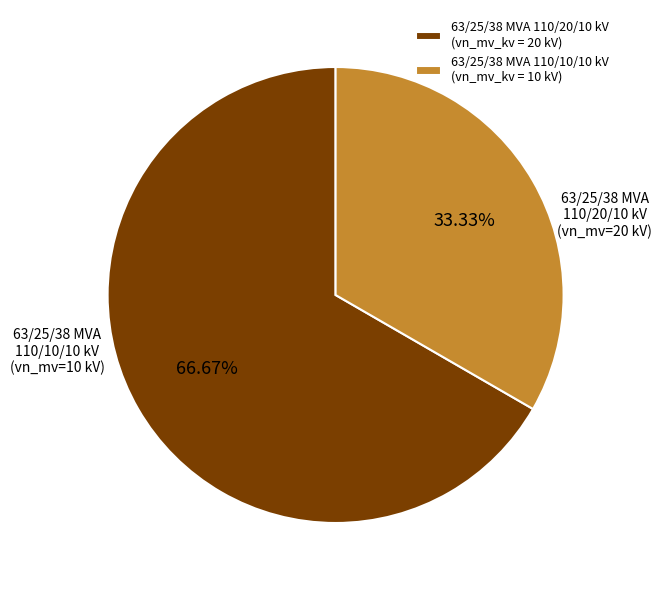

What percentage is NOT represented by 63/25/38 MVA 110/20/10 kV?

33.3%